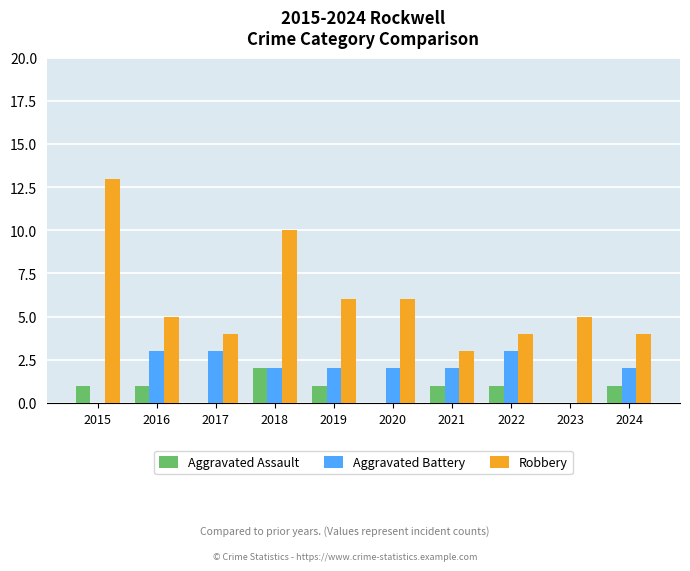

What is the sum of the Aggravated Battery values at 2019 and 2015?

2